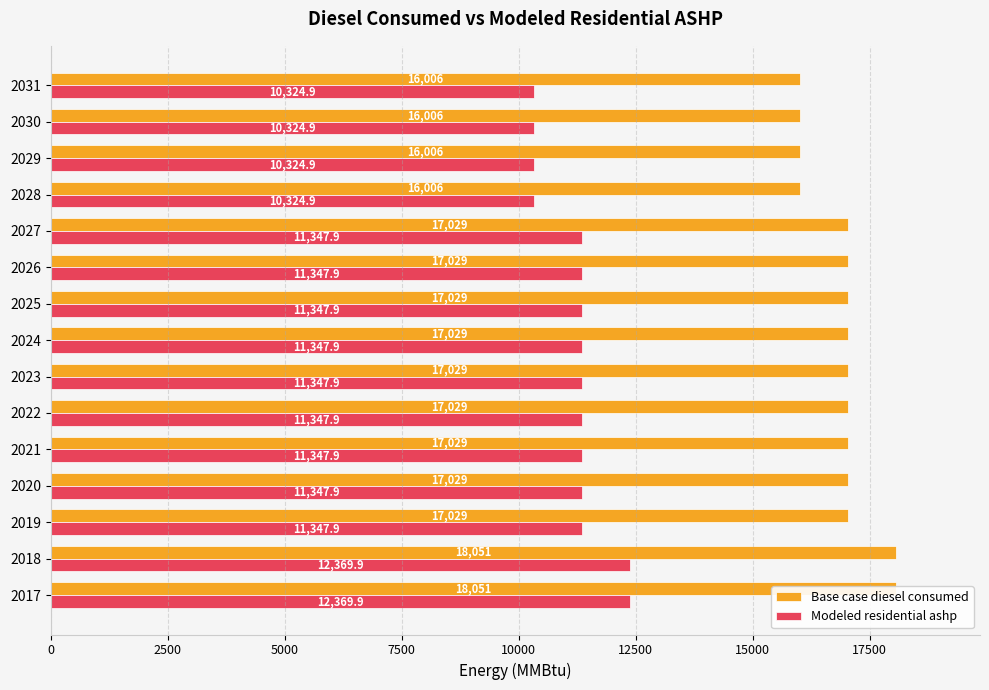

How many data points in Modeled residential ashp are less than 11347?

4